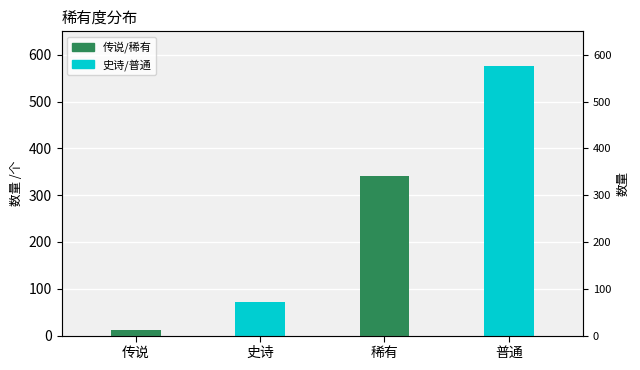

What position from the right is 史诗?

3